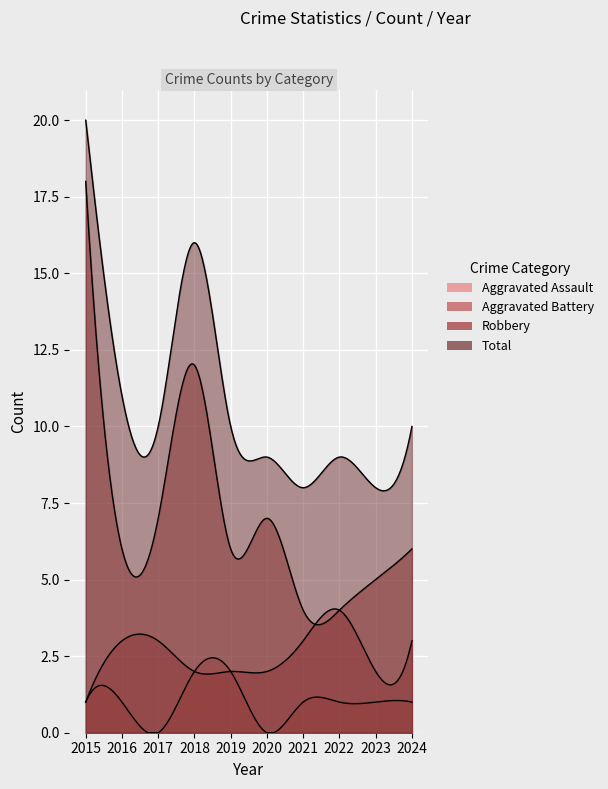

Between 2021 and 2022, which series saw the biggest shift?

Aggravated Battery